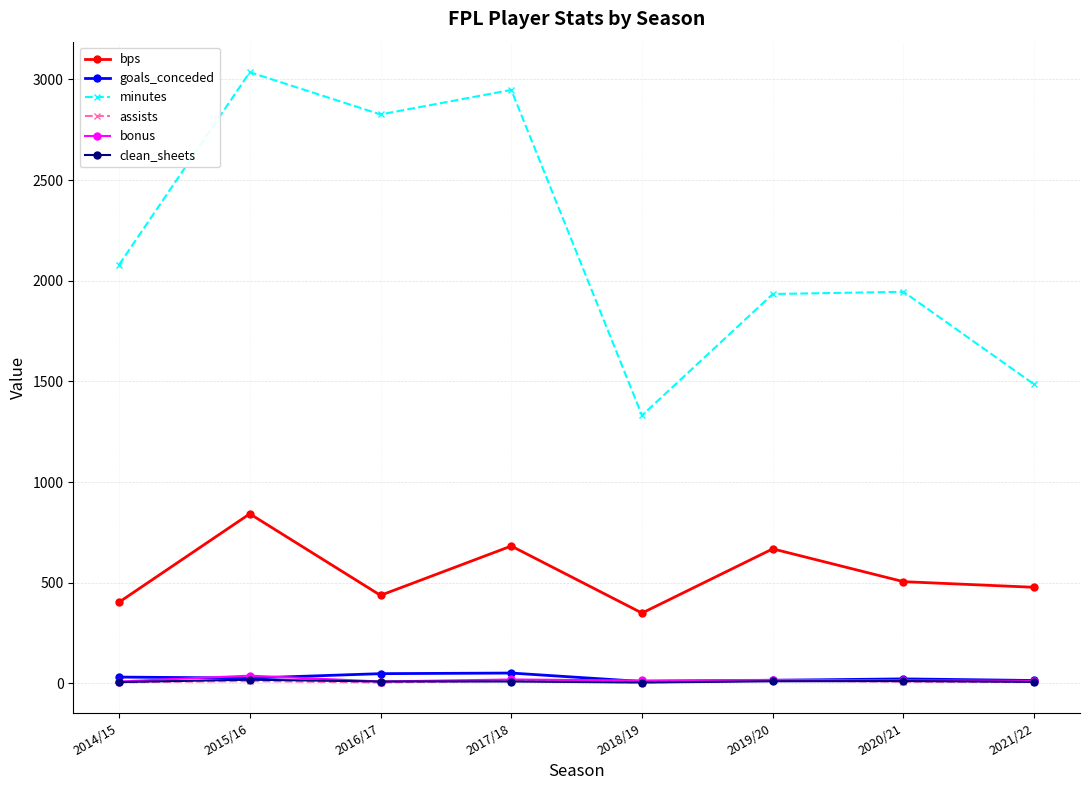

At which category does the chart reach its peak across all series?

2015/16